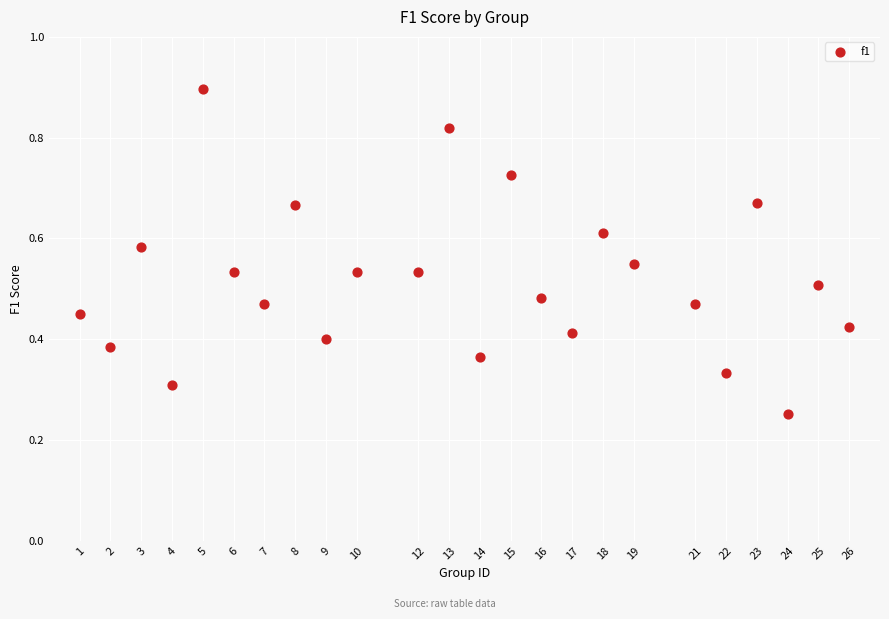

What is the range of X values (max minus min)?

25.0